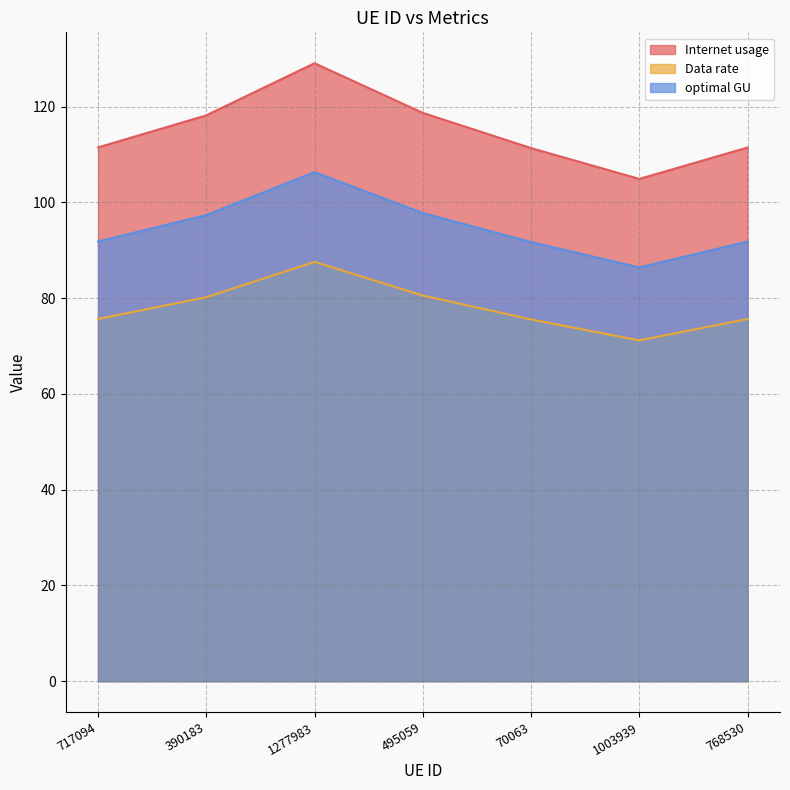

What is the label of the 4th point from the right?

495059